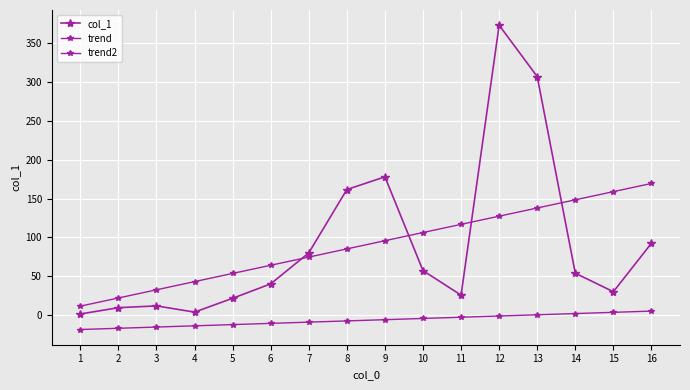

What is the maximum value shown in the chart?

372.7